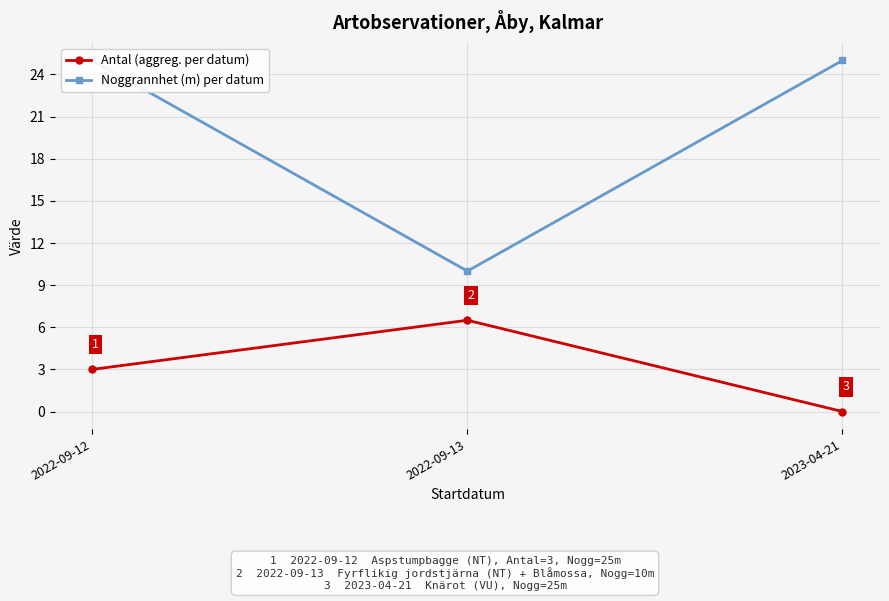

Is it true that Antal (aggreg. per datum) equals 0.0 at 2023-04-21?

True